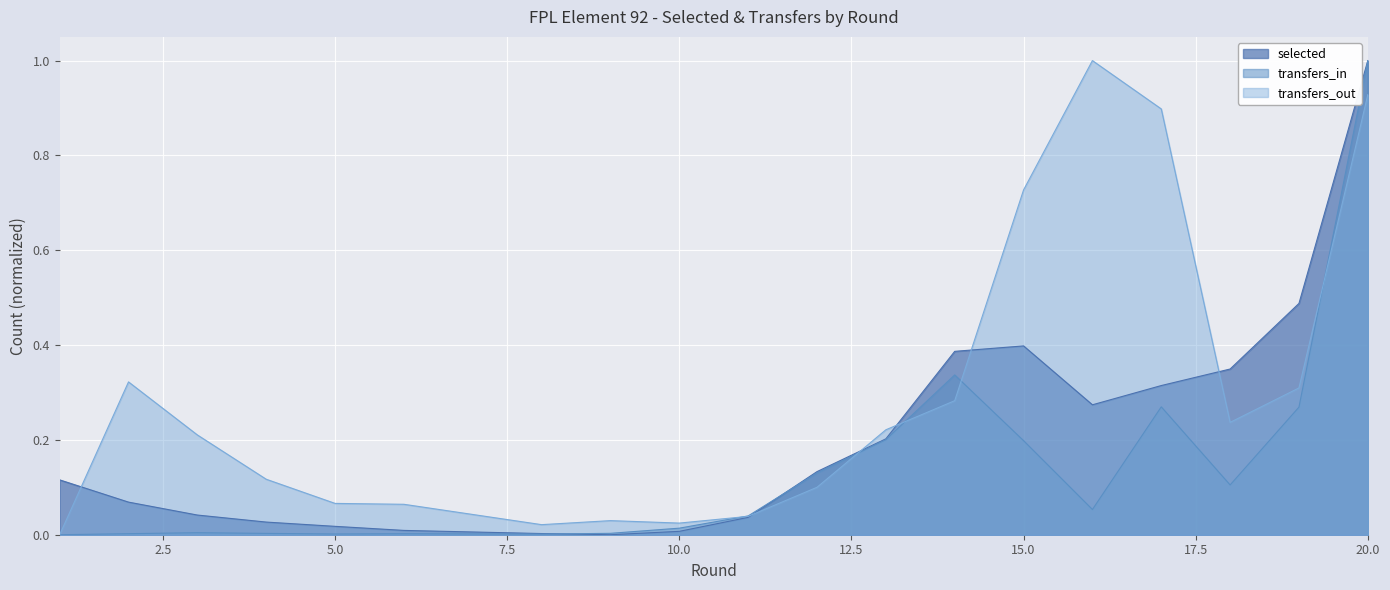

The value of transfers_out at 17 is 0.9. True or false?

True